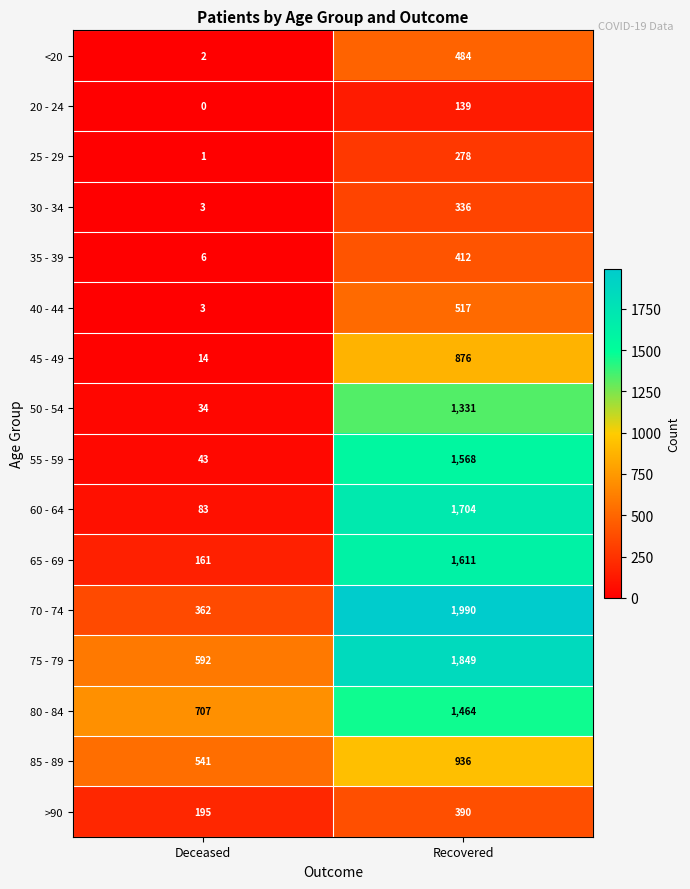

Which series has the largest total across all categories?

75 - 79